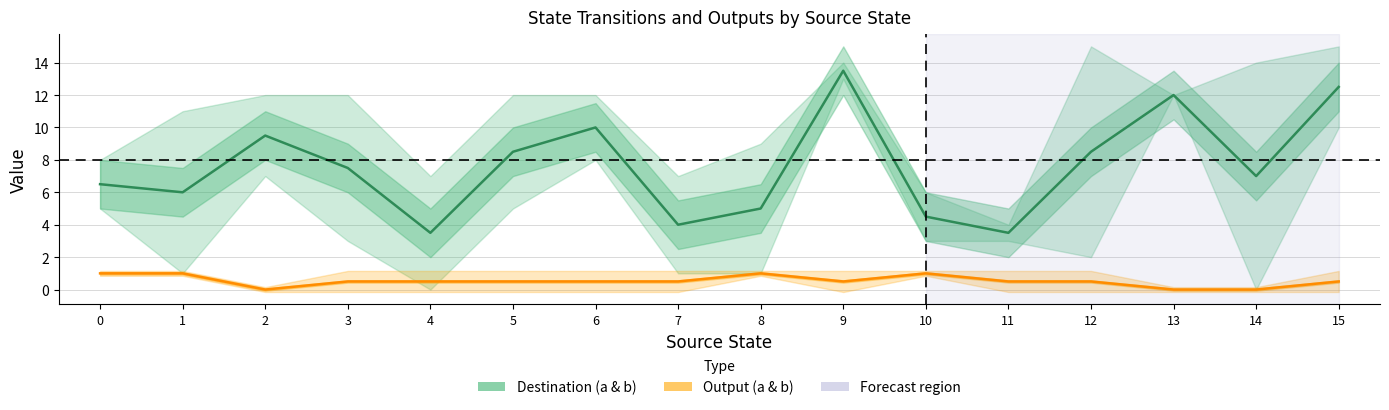

Which series has the widest spread of values?

Destination (a & b)